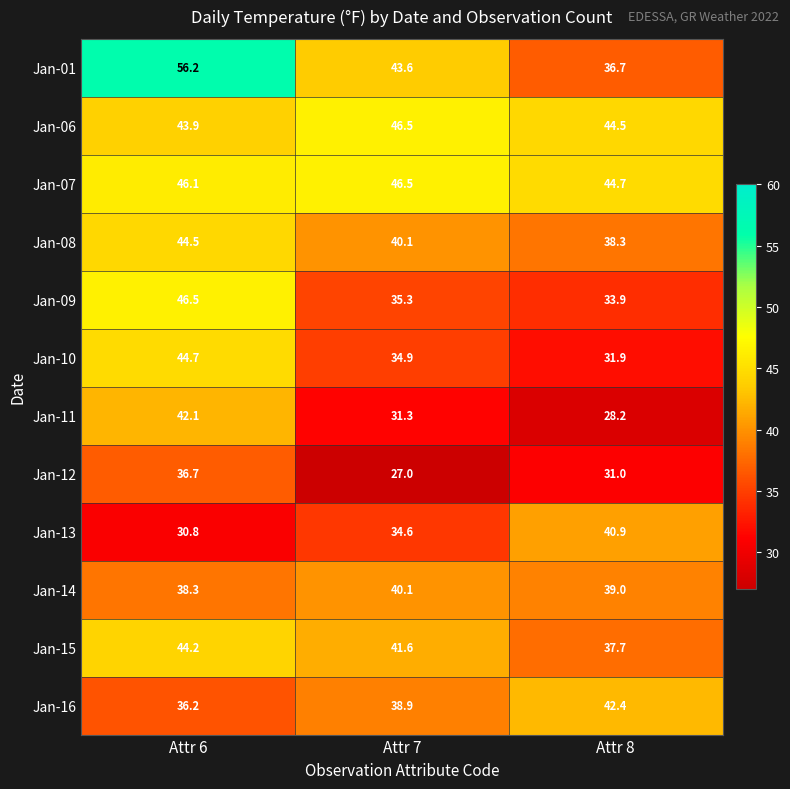

How many data points does each series have?

3